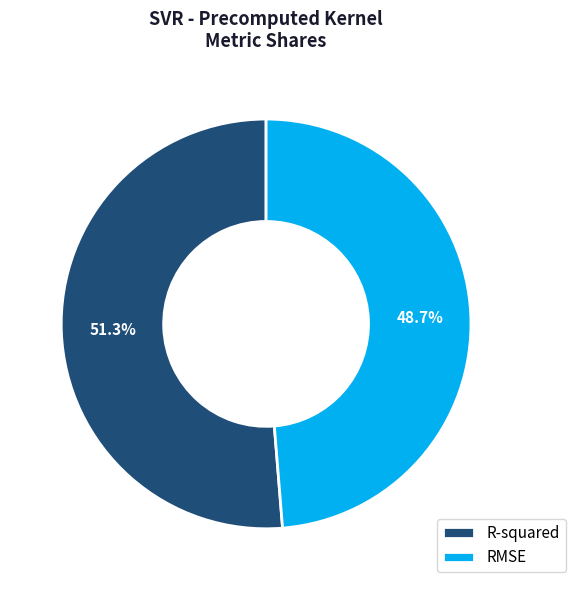

Does RMSE represent more than half of the total?

No